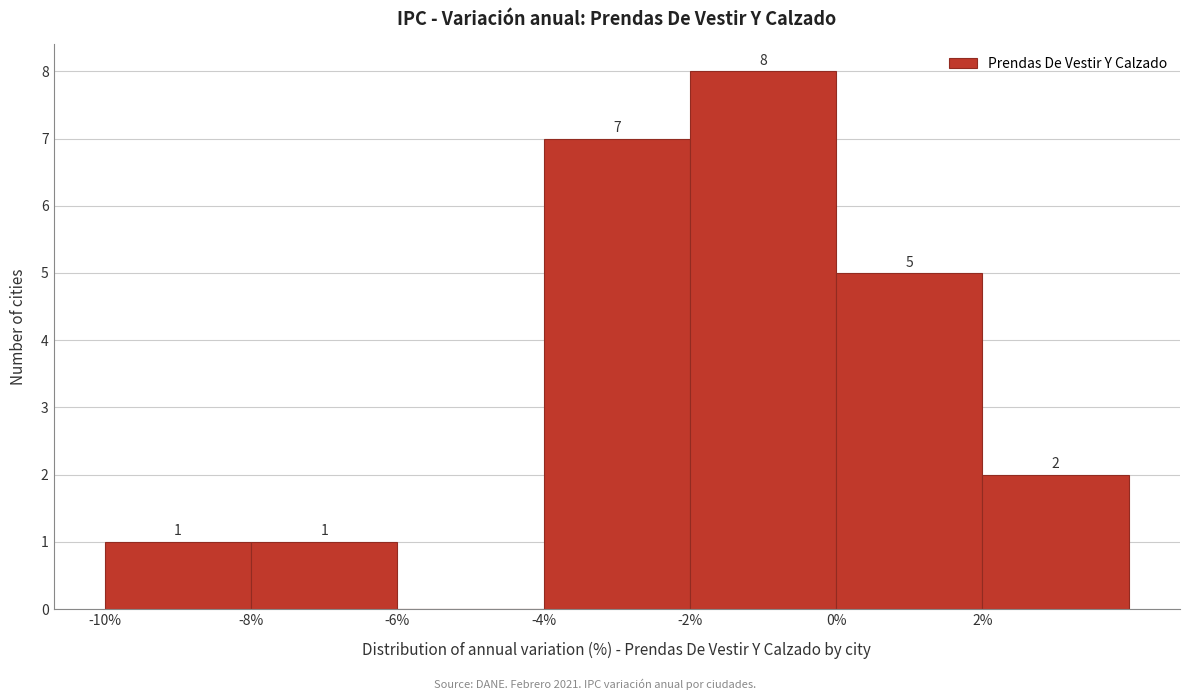

Over which range of the x-axis is the bar tallest?

-2 to 0